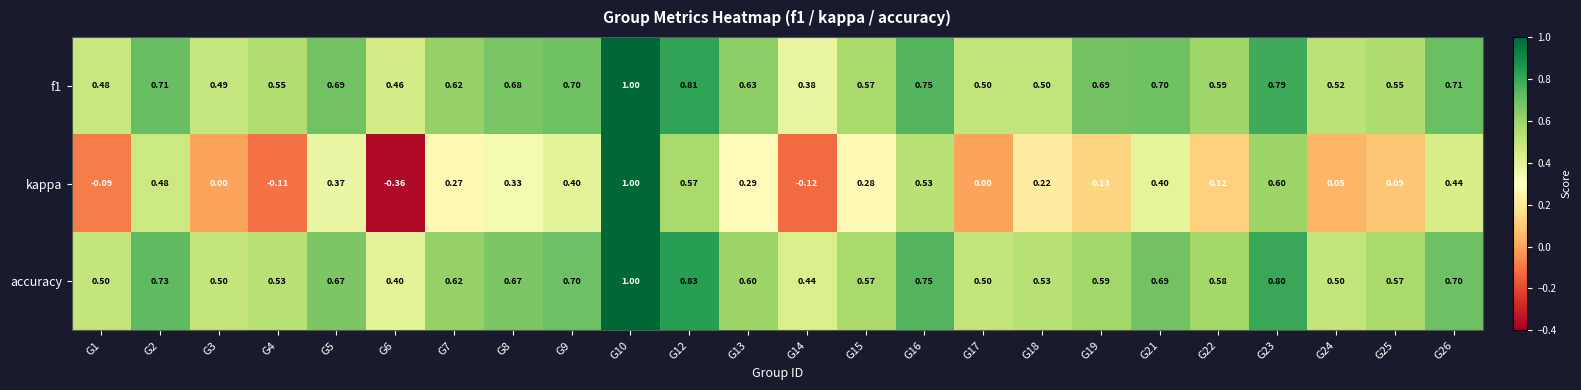

Between G19 and G23, which series saw the biggest shift?

kappa